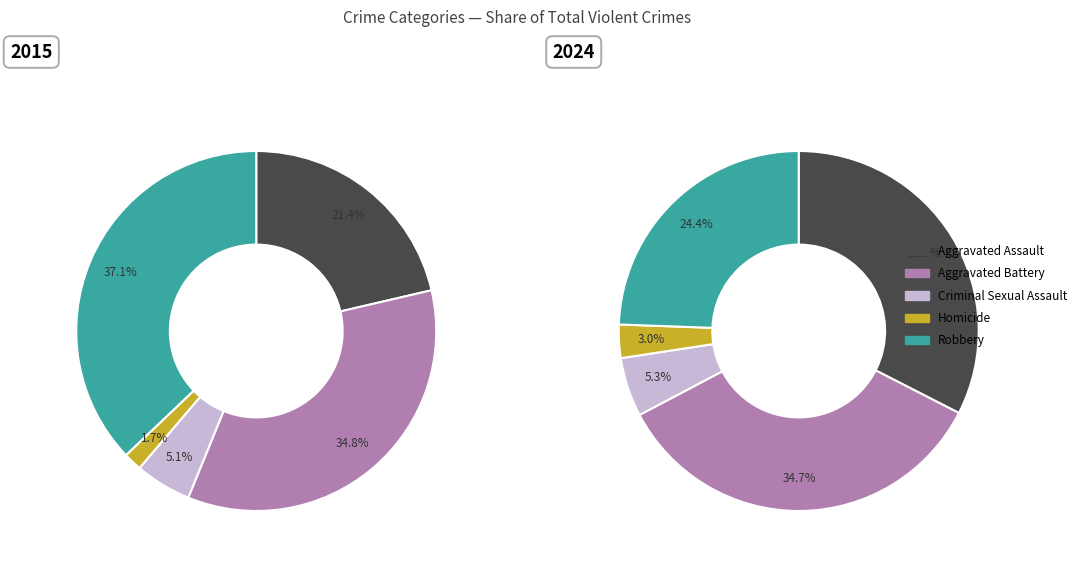

Is there a majority slice in this chart?

No